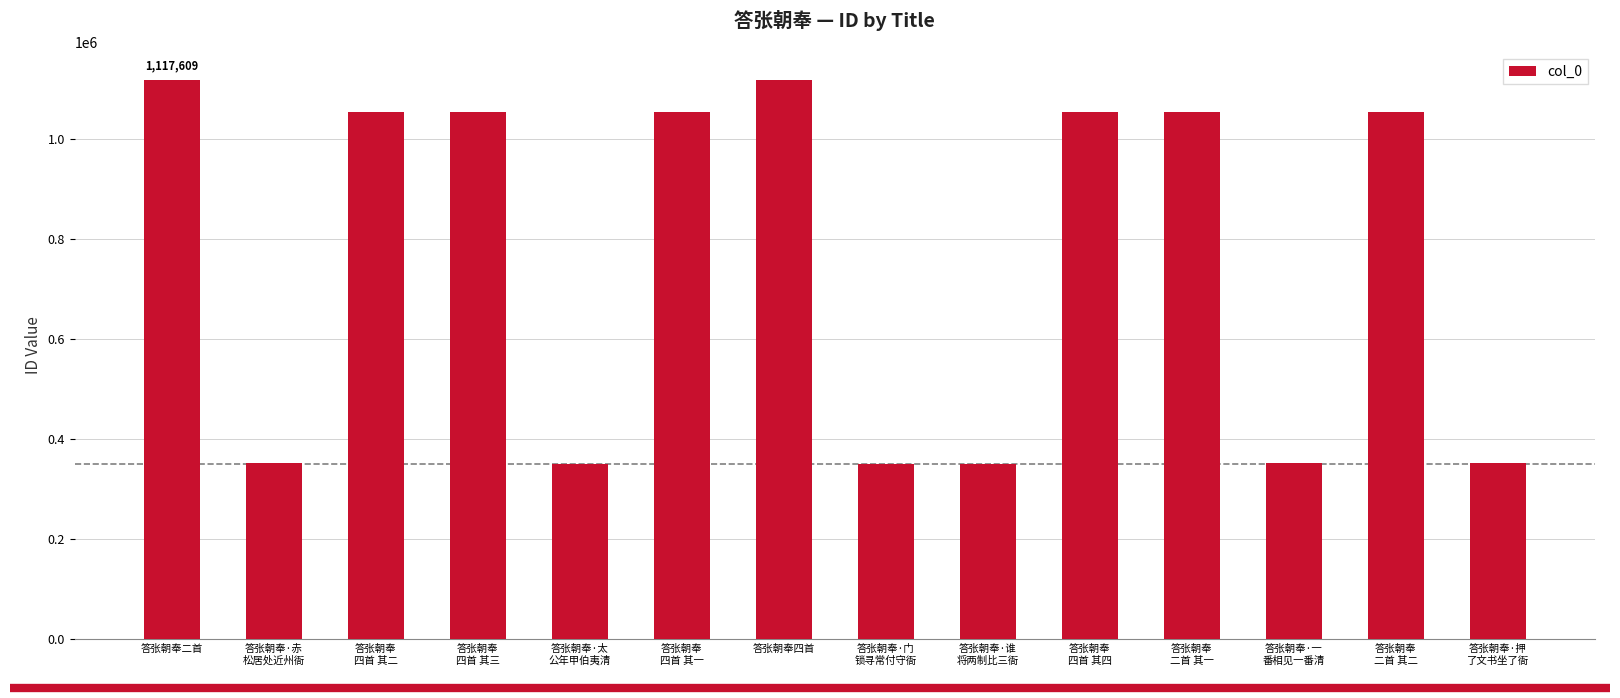

What is the value of the 4th bar from the left?

1052895